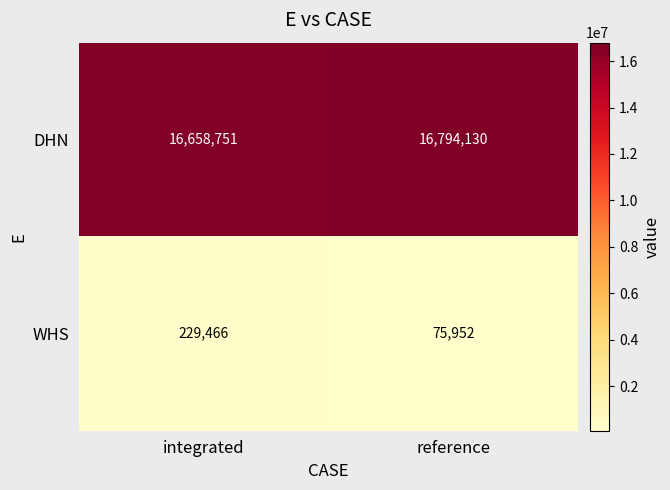

What value does the WHS series have at integrated, to the nearest 50?

229450